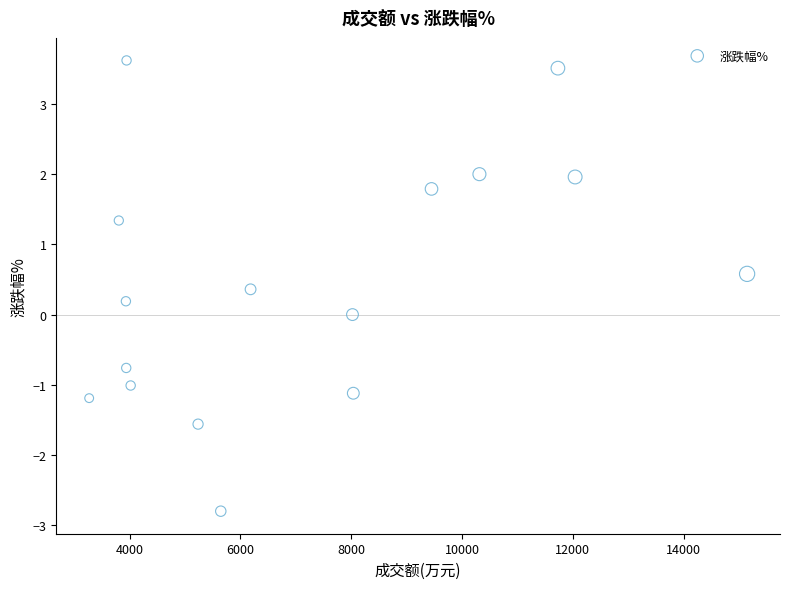

What is the range of Y values (max minus min)?

6.4